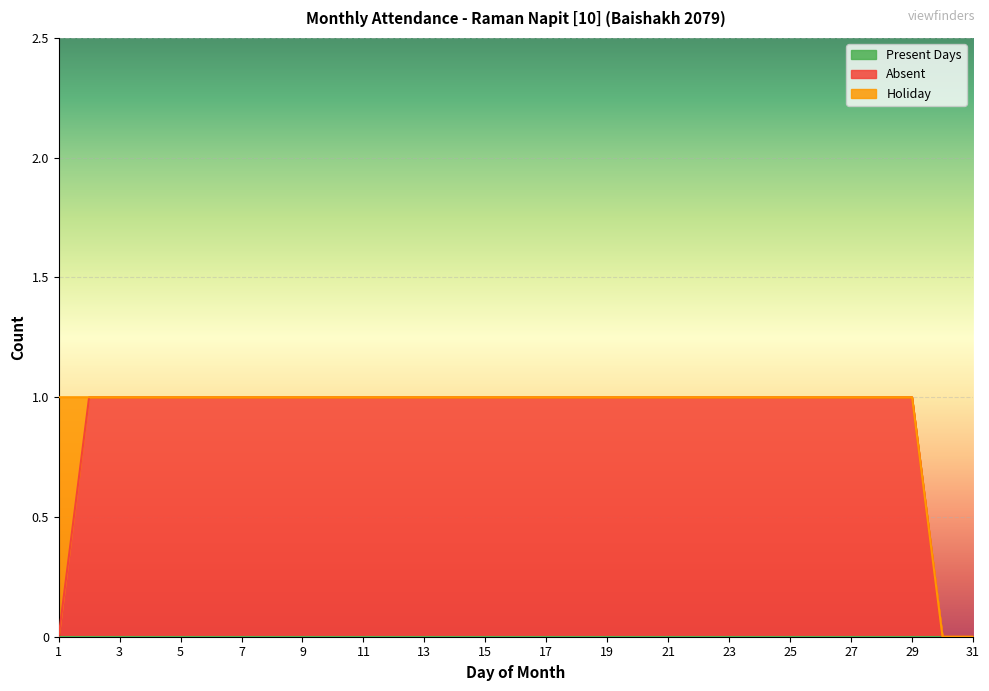

How many Absent values are between 1 and 2?

28